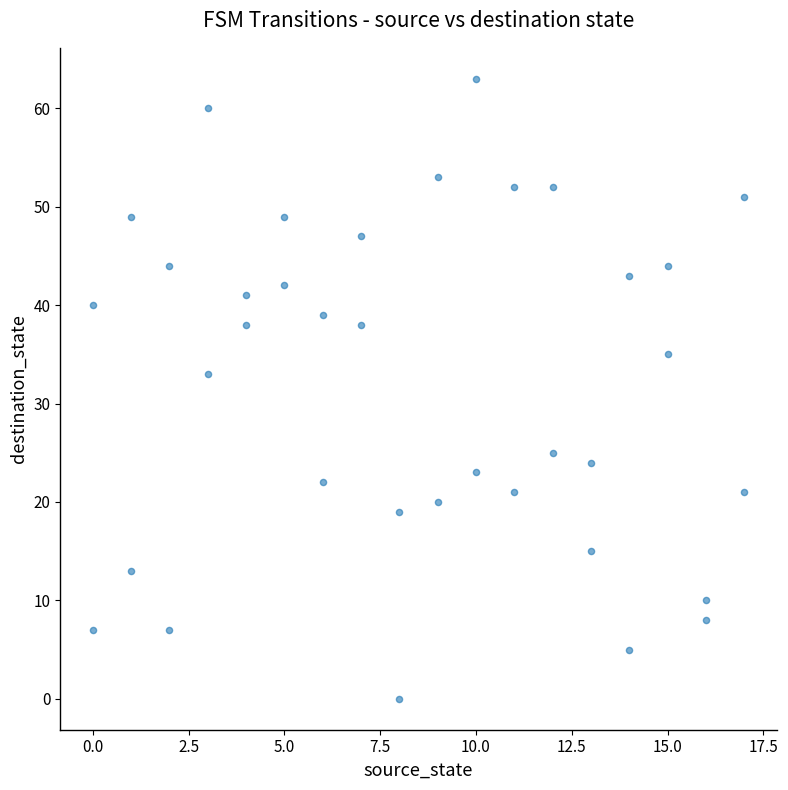

What Y value in the scatter plot is closest to 31?

33